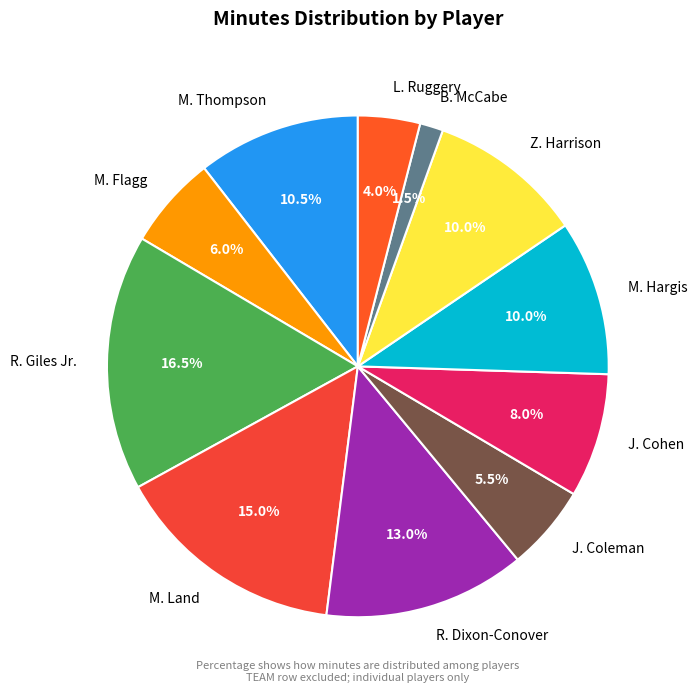

What portion of the pie excludes M. Thompson?

89.5%